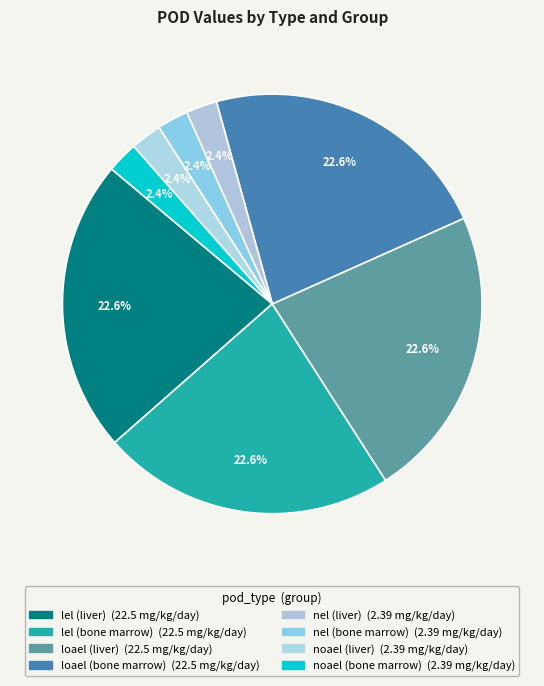

What is the change in value from loael (bone marrow) to noael (liver)?

-20.1